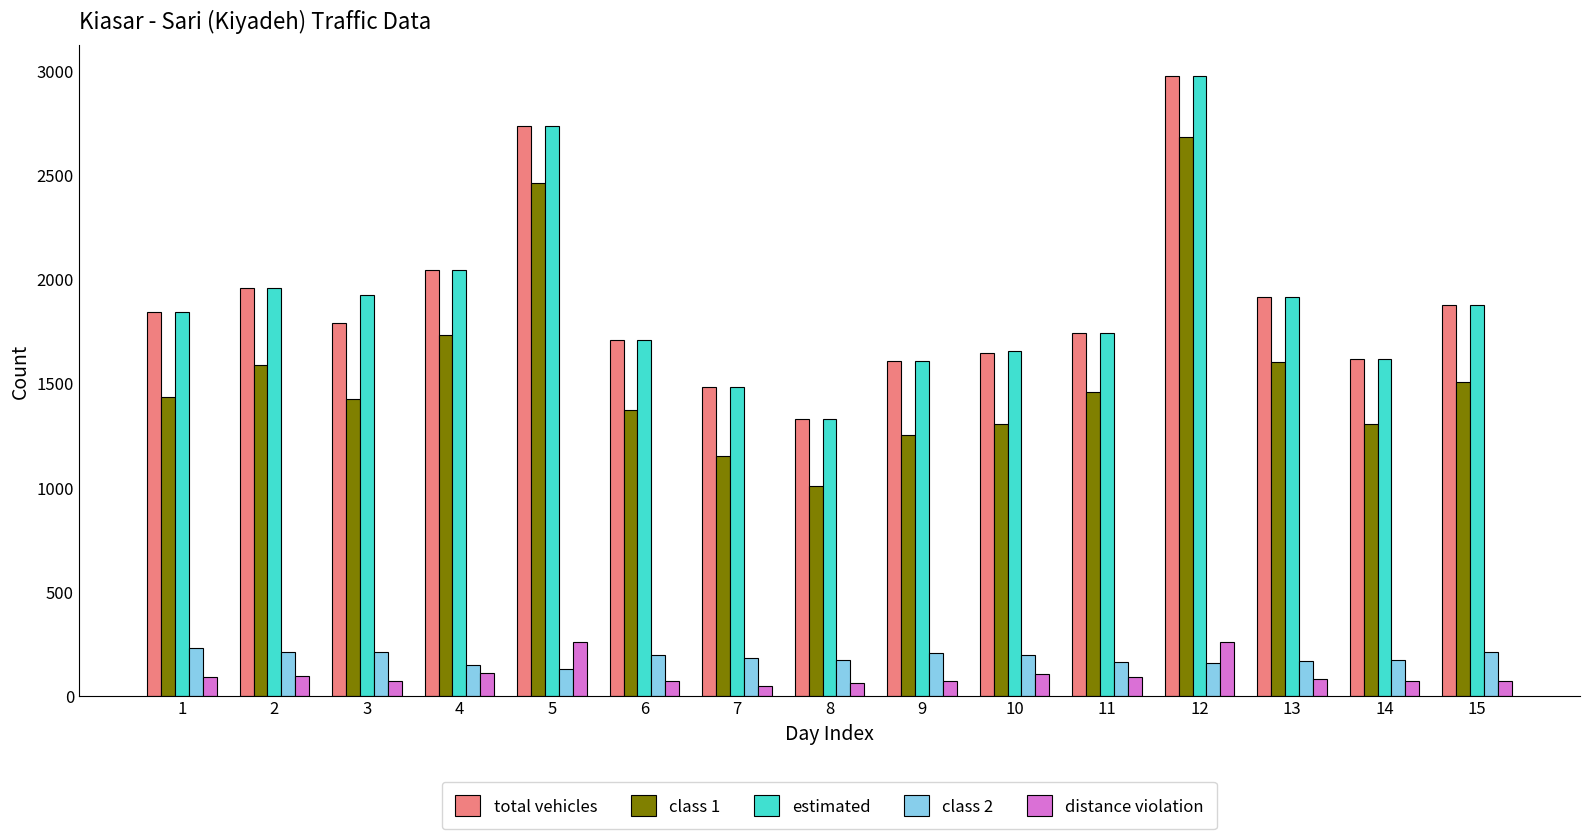

How many series are shown in this chart?

5